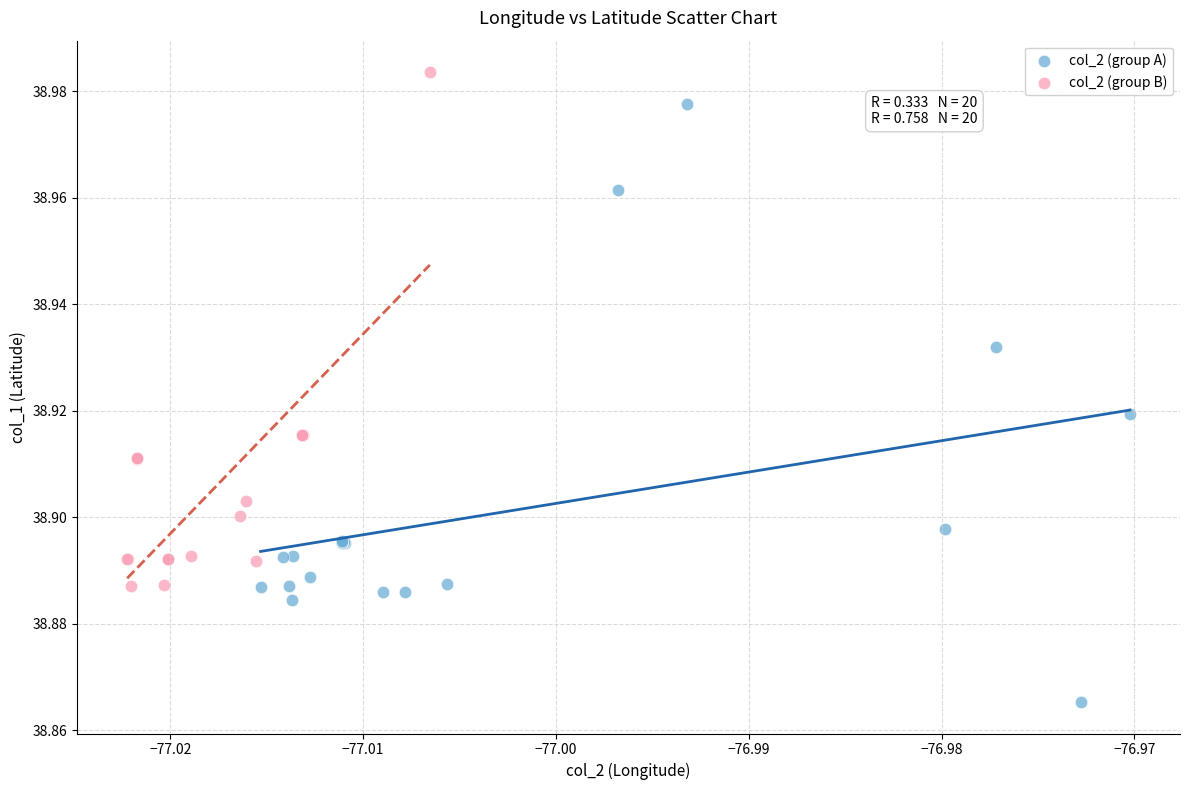

Which series has the widest spread of Y values?

col_2 (group A)